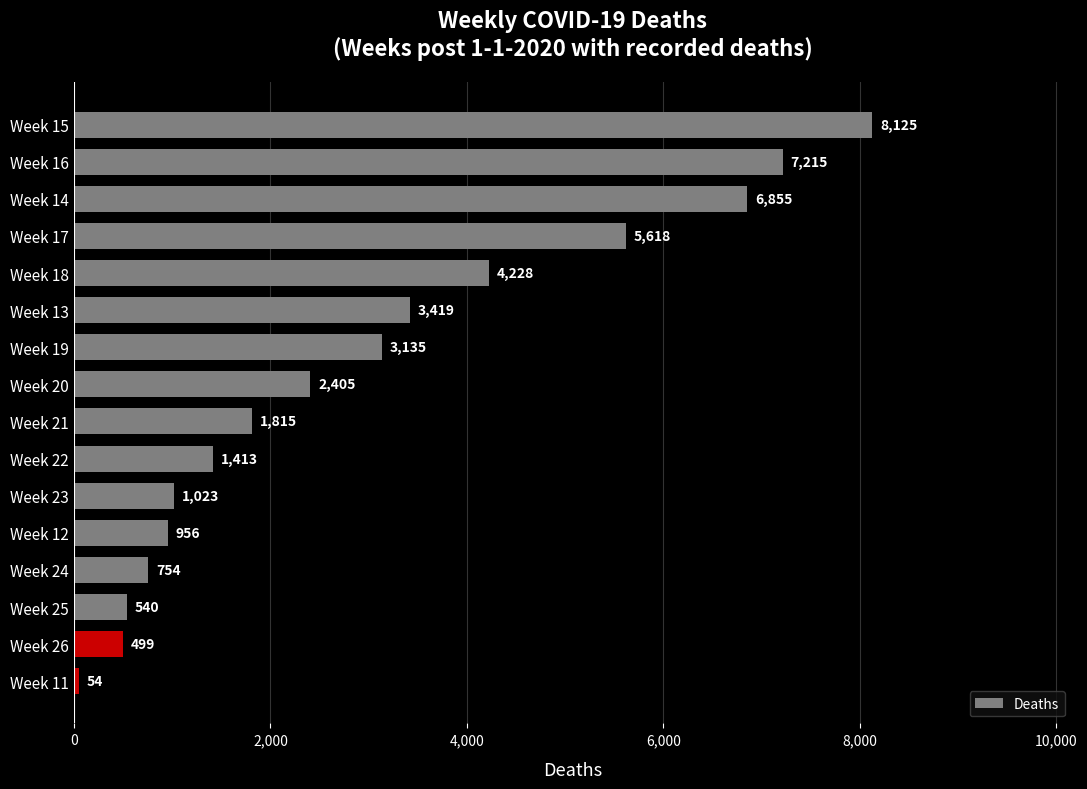

List the labels in order of value, smallest first.

Week 11, Week 26, Week 25, Week 24, Week 12, Week 23, Week 22, Week 21, Week 20, Week 19, Week 13, Week 18, Week 17, Week 14, Week 16, Week 15